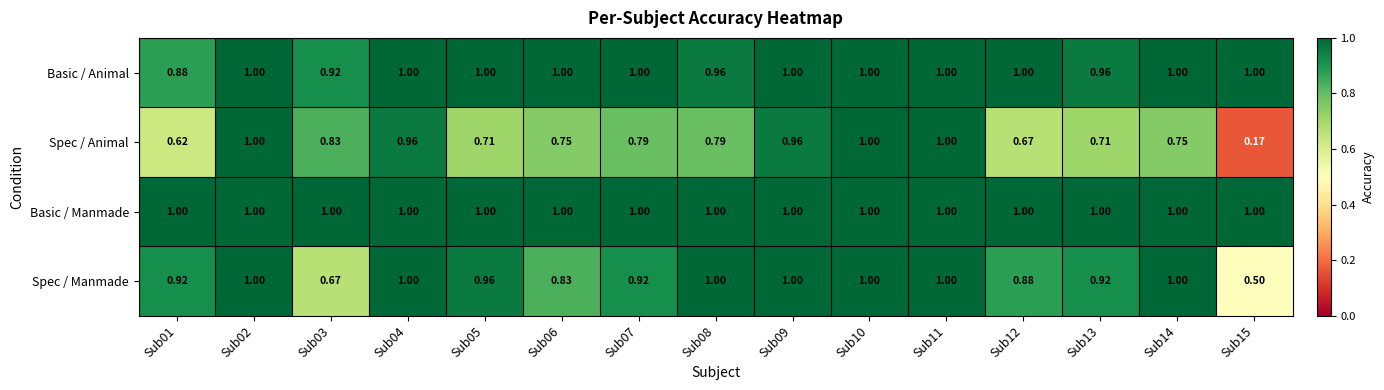

Which series has the widest spread of values?

Spec / Animal